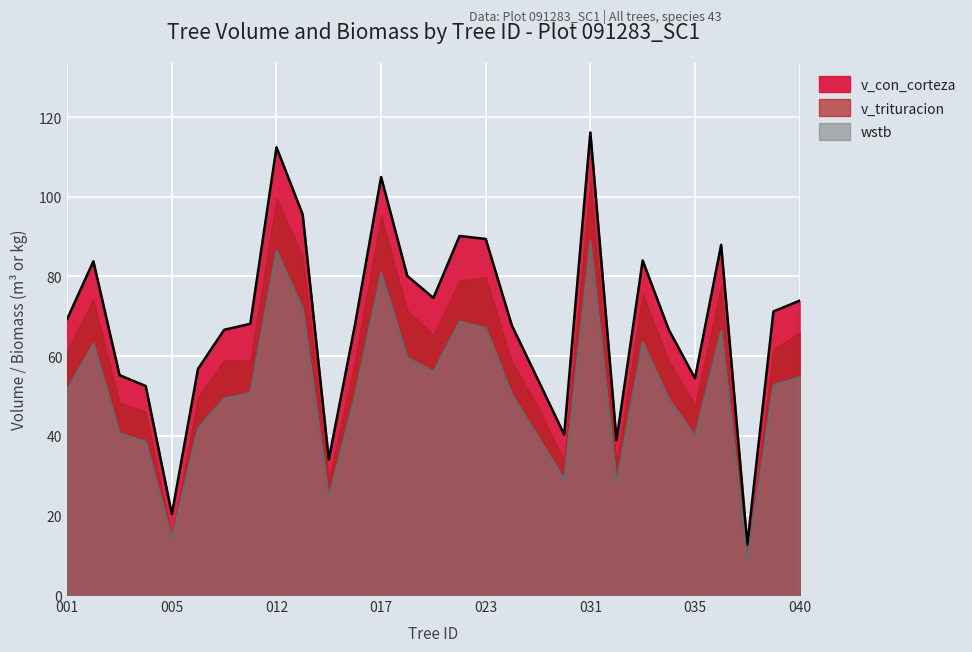

Is the value of v_con_corteza at 91283039 greater than the value of v_trituracion at 91283028?

Yes